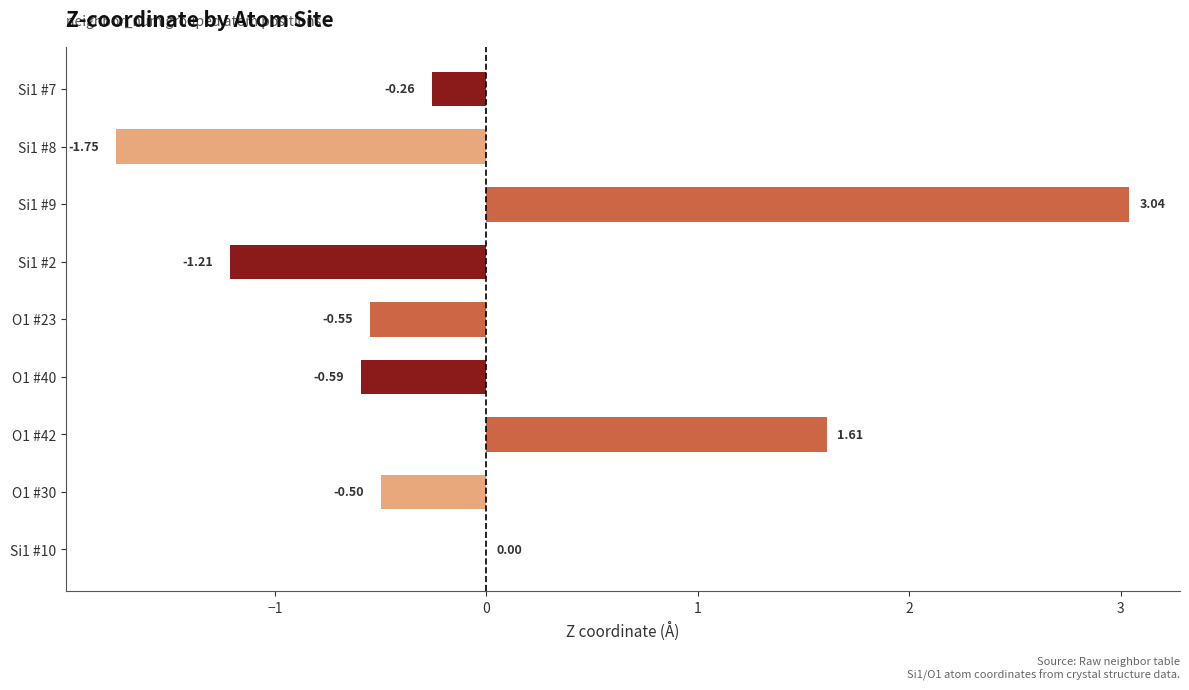

Which has a higher value, Si1 #9 or Si1 #2?

Si1 #9